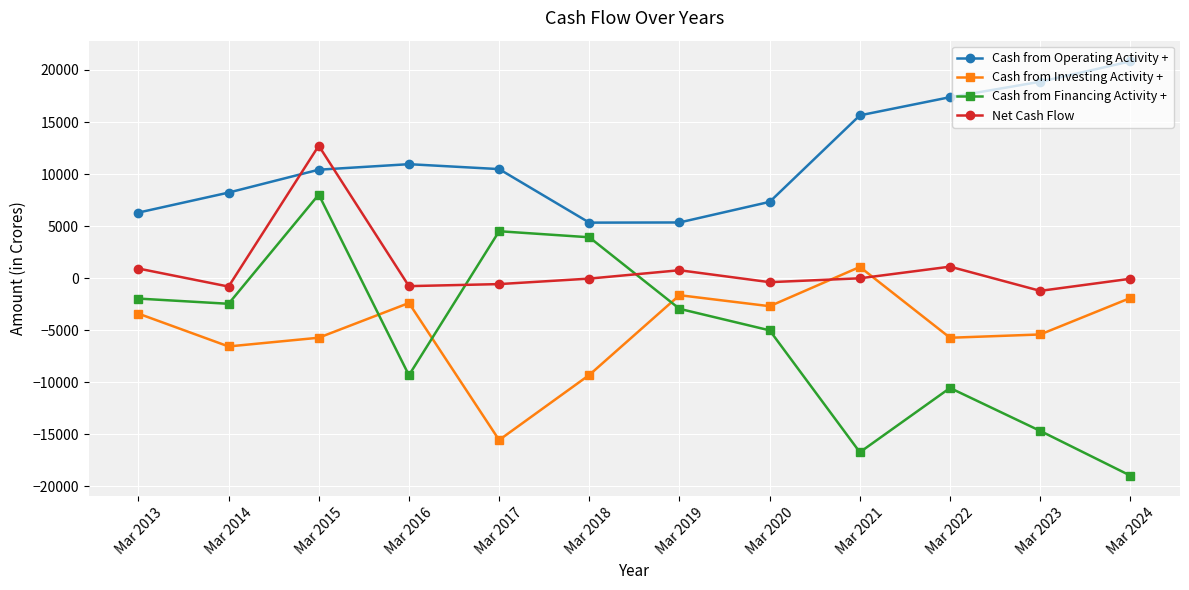

What is the average value of the Cash from Financing Activity + series?

-5518